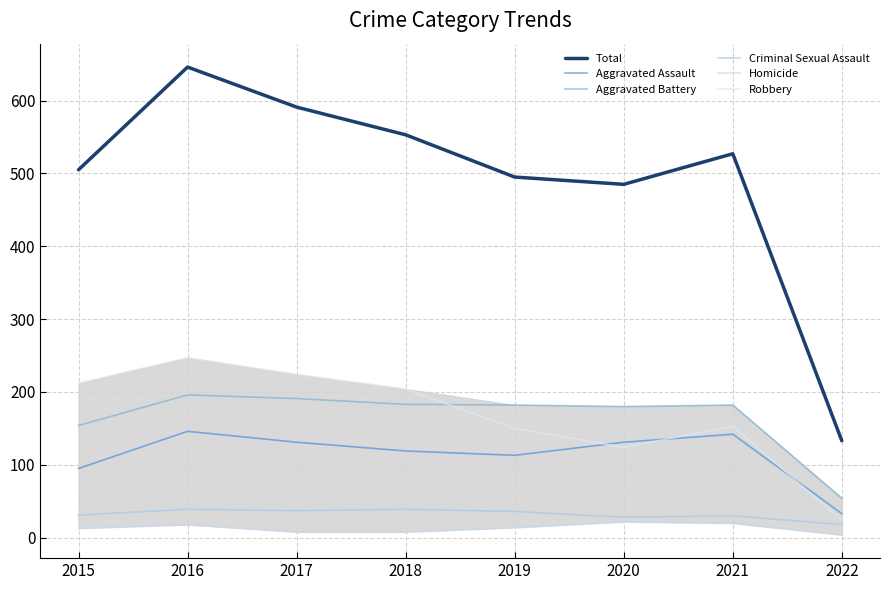

True or false: Robbery and Homicide intersect in this chart.

False